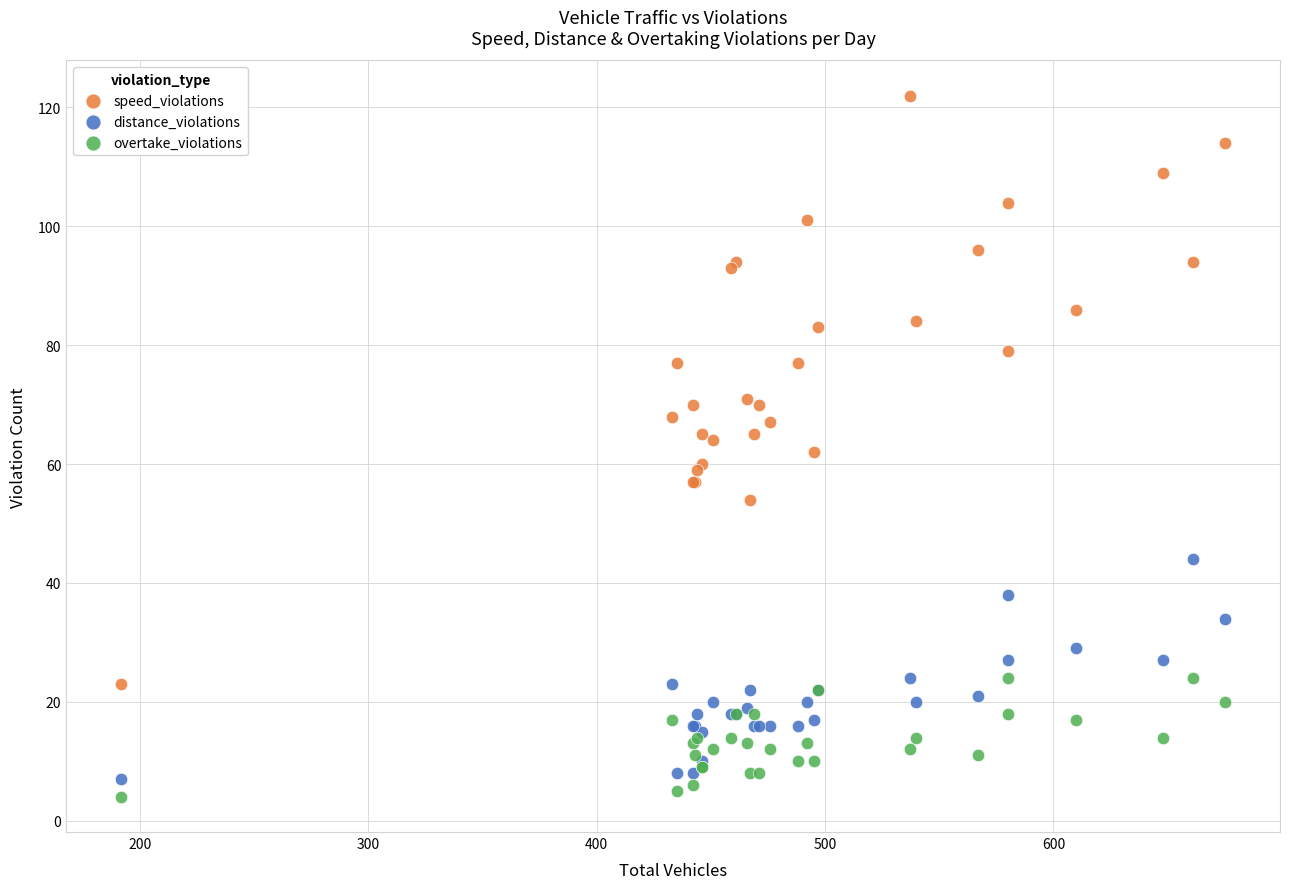

What is the X range (max minus min) for the scatter plot?

483